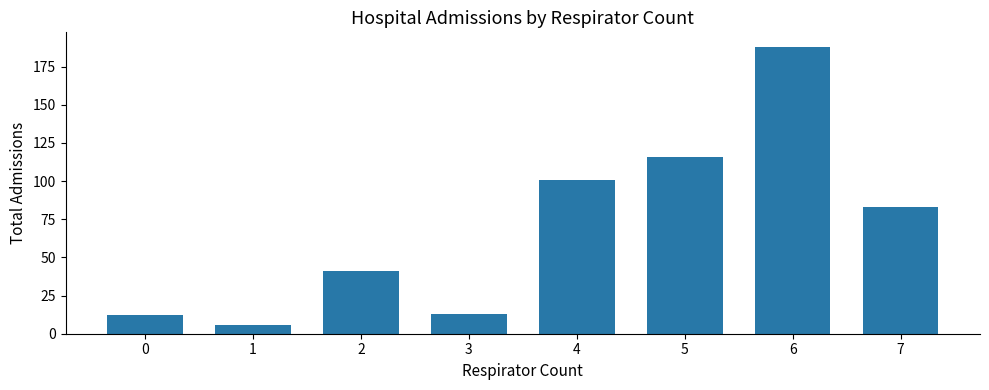

What is the maximum value shown in the chart?

188